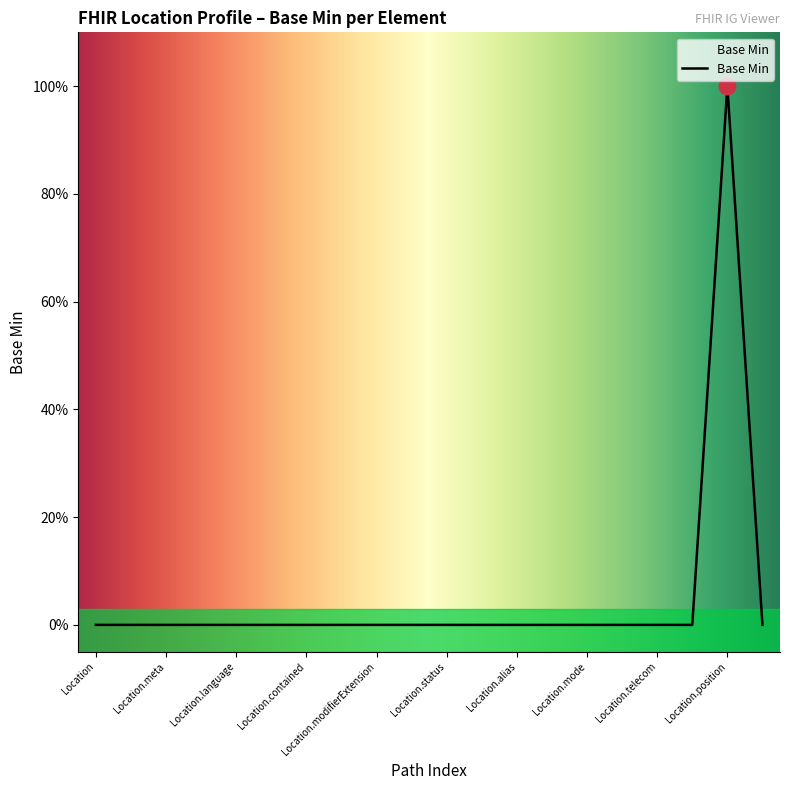

What is the difference between the maximum and minimum values?

1